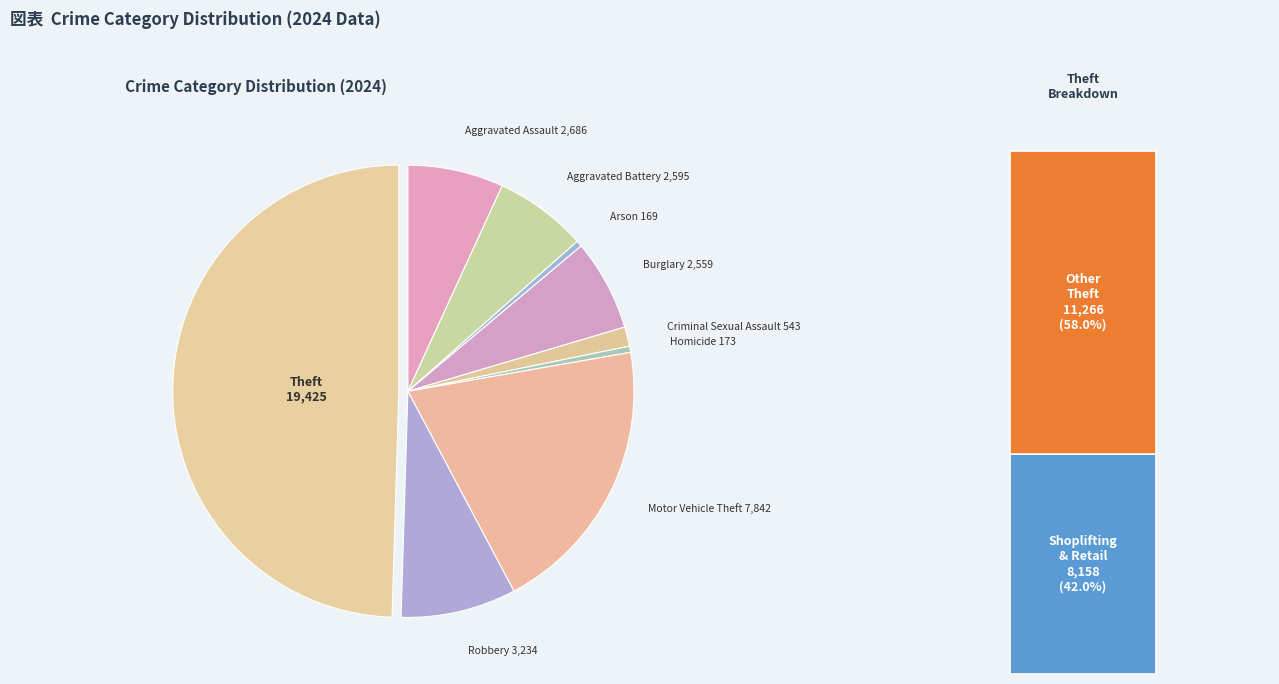

Rank the categories by value from highest to lowest.

Theft, Motor Vehicle Theft, Robbery, Aggravated Assault, Aggravated Battery, Burglary, Criminal Sexual Assault, Homicide, Arson